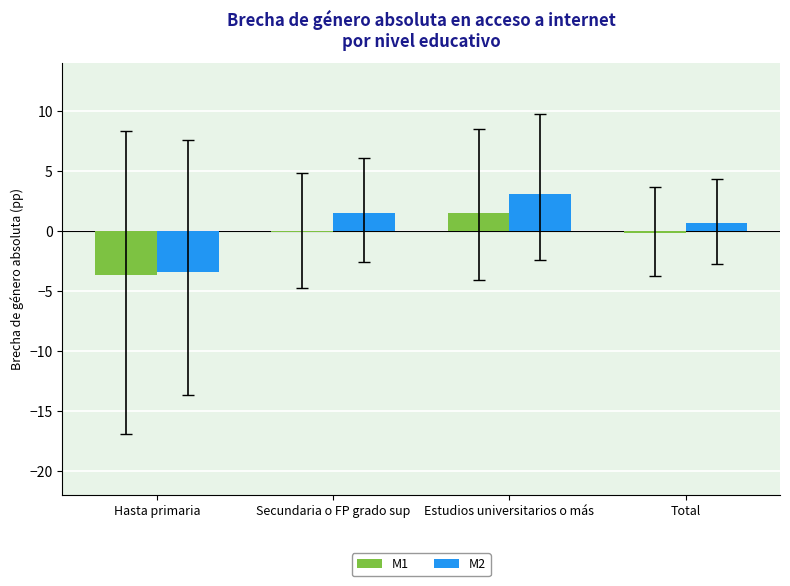

What is the sum of all M2 values?

1.8